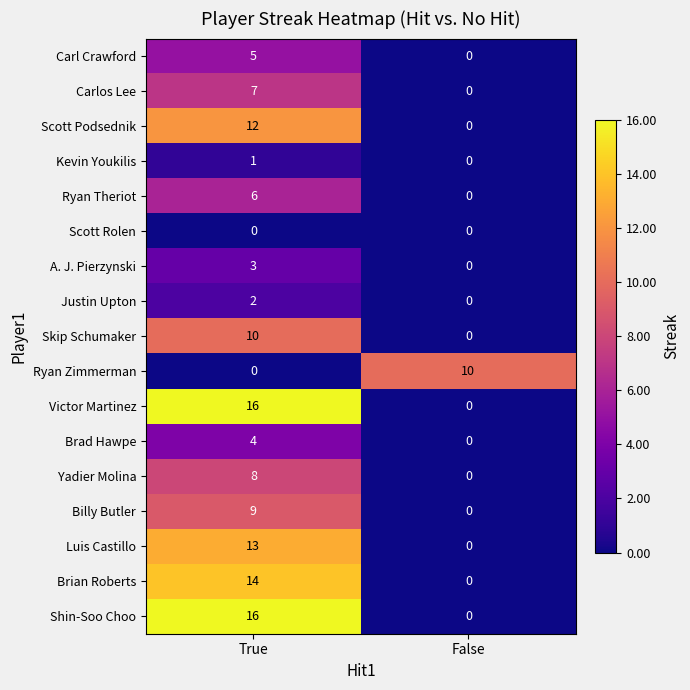

Is the value of Kevin Youkilis at True greater than the value of Skip Schumaker at False?

Yes